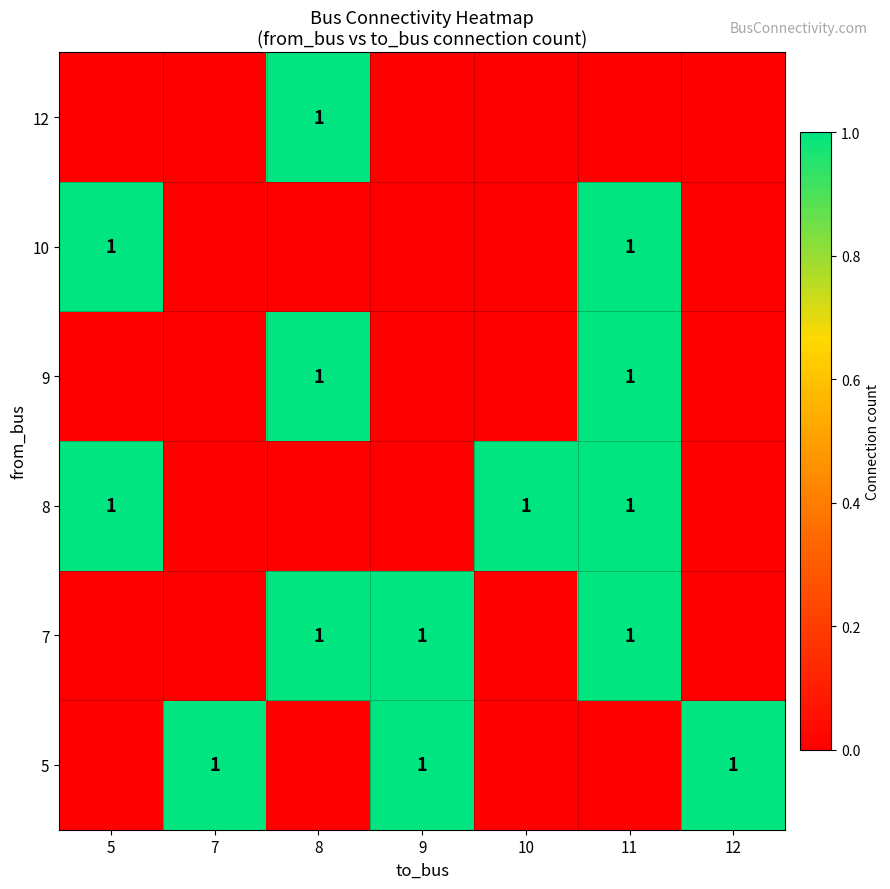

At which category is the sum across all series the highest?

11